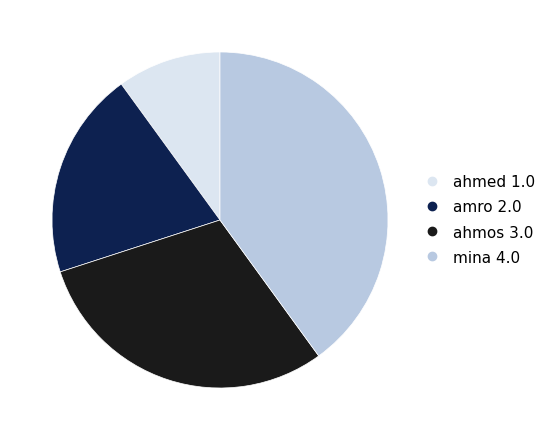

Which slice is the largest?

mina